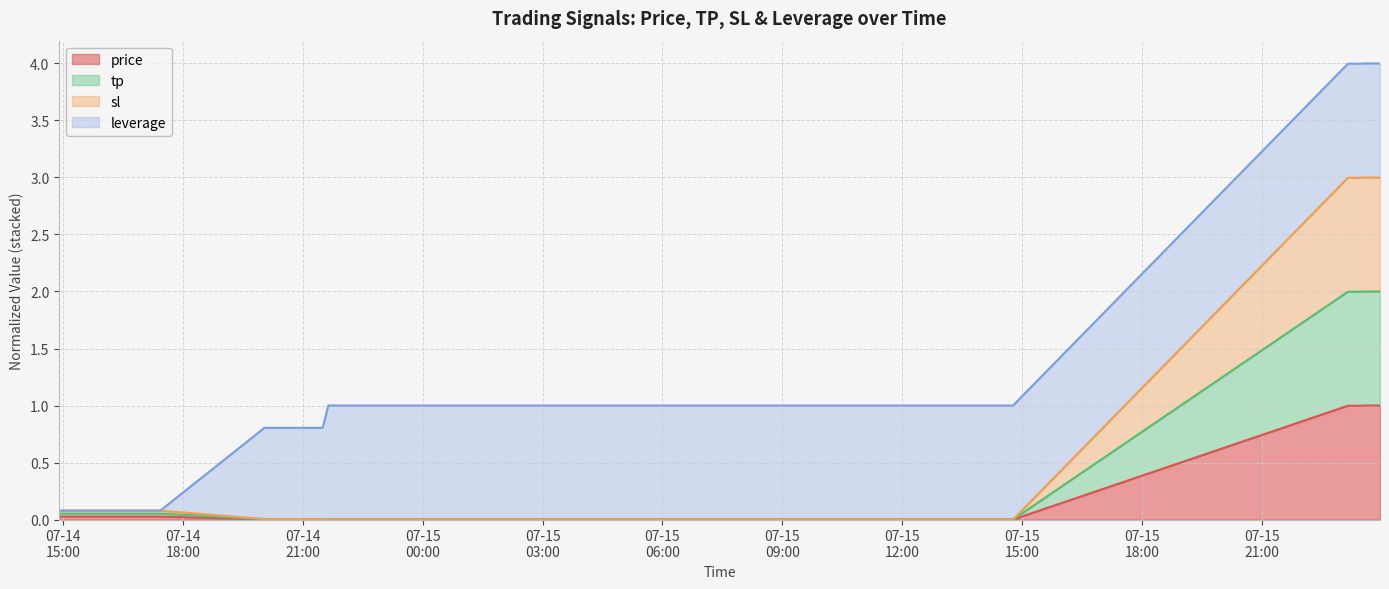

How many lines are shown in the chart?

4